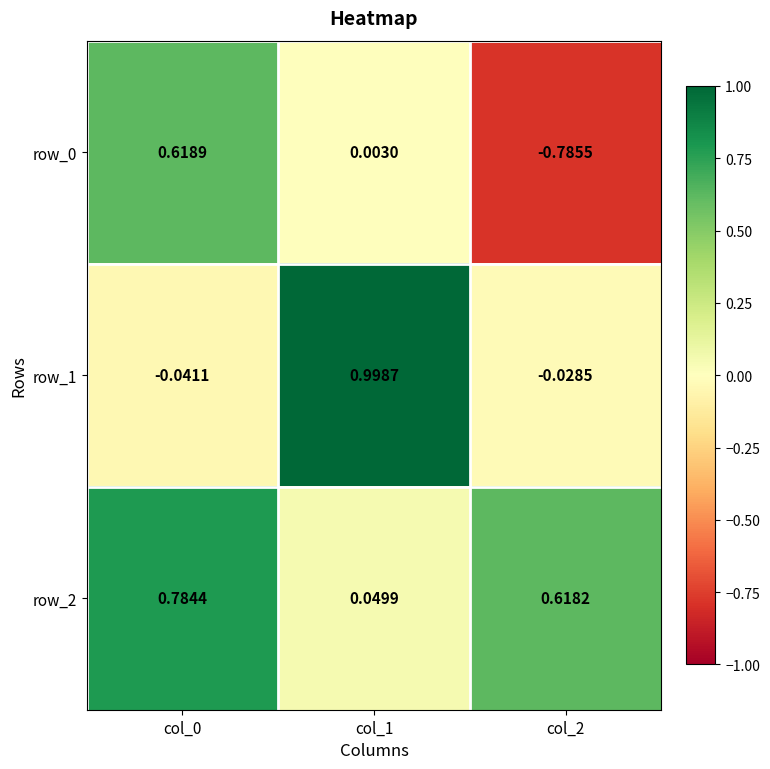

What is the total value across all series at col_2?

-0.2